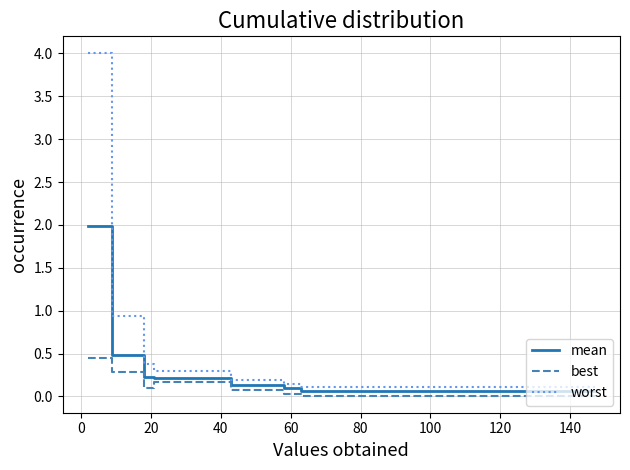

Which series has the largest total across all categories?

worst